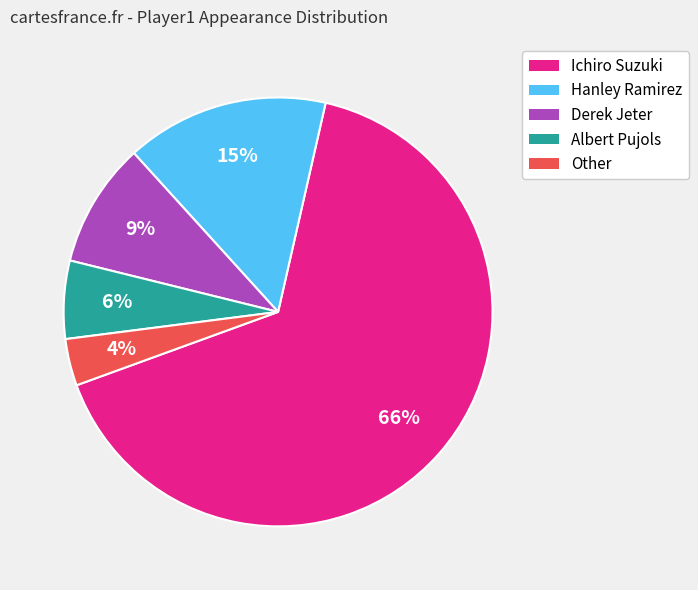

To the nearest percent, what portion does Albert Pujols represent?

6%